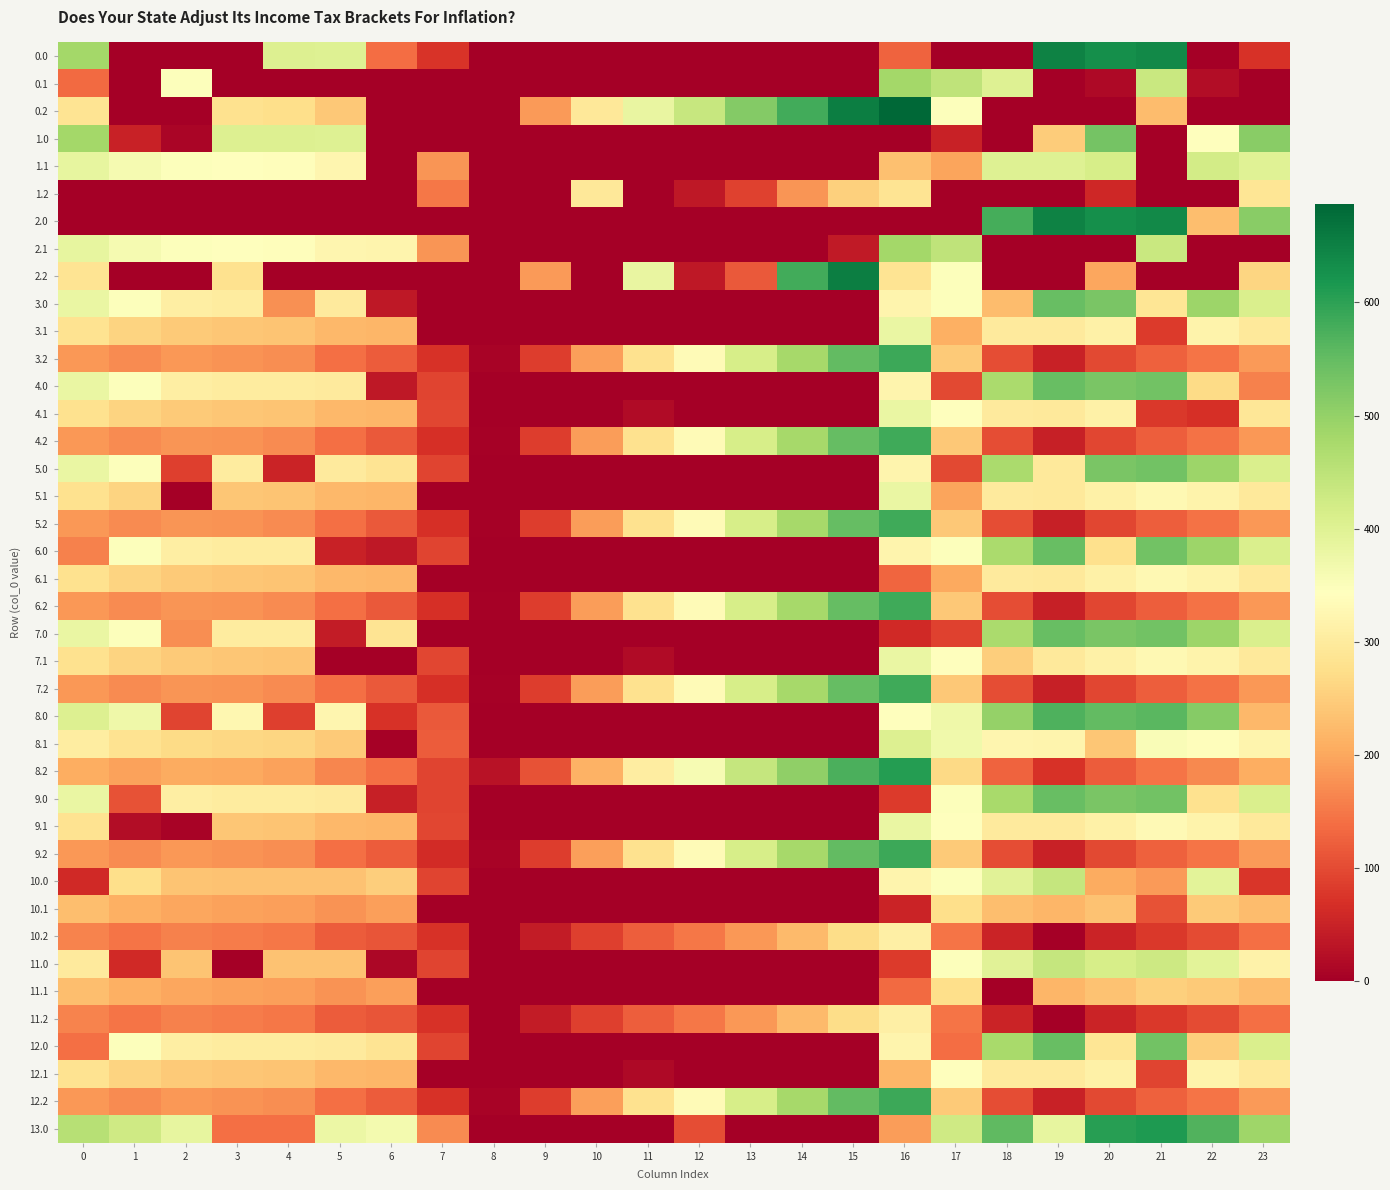

Which category has the highest value across all series?

16